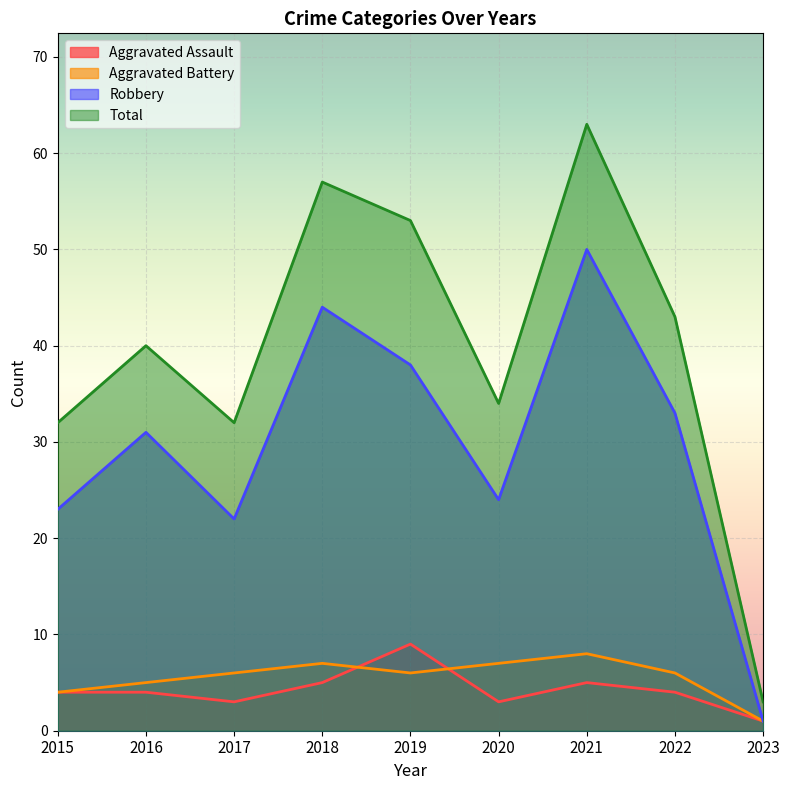

Which series has the largest total across all categories?

Total